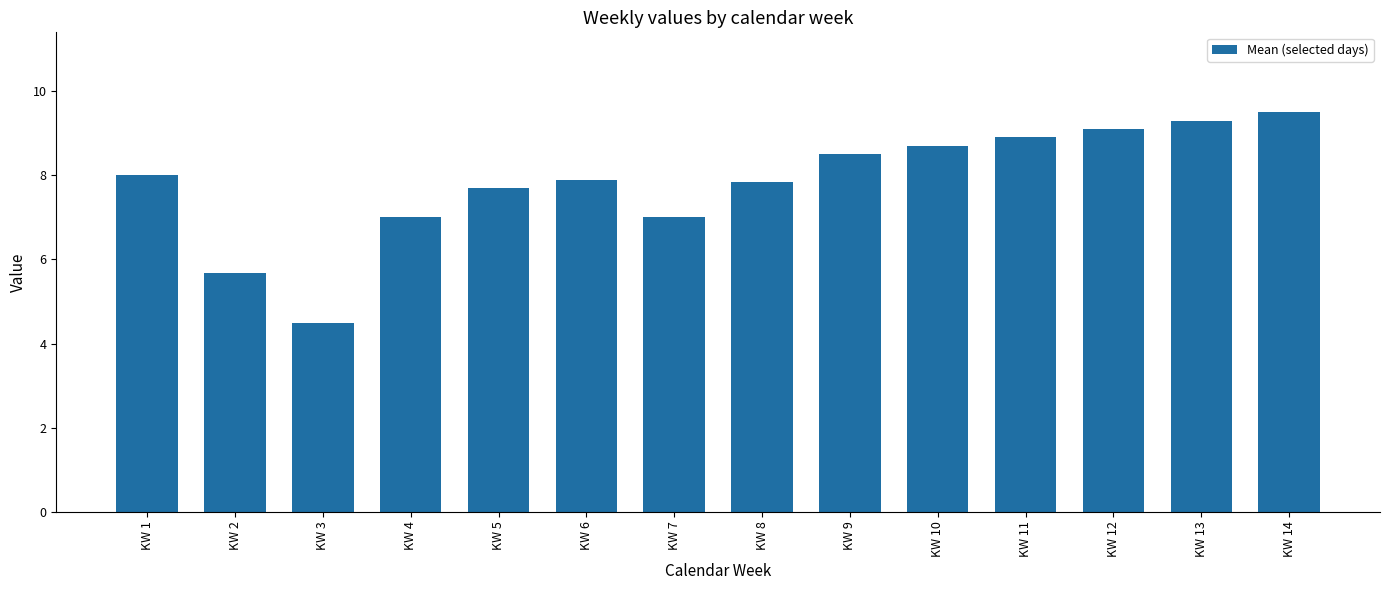

Count the number of categories in the chart.

14